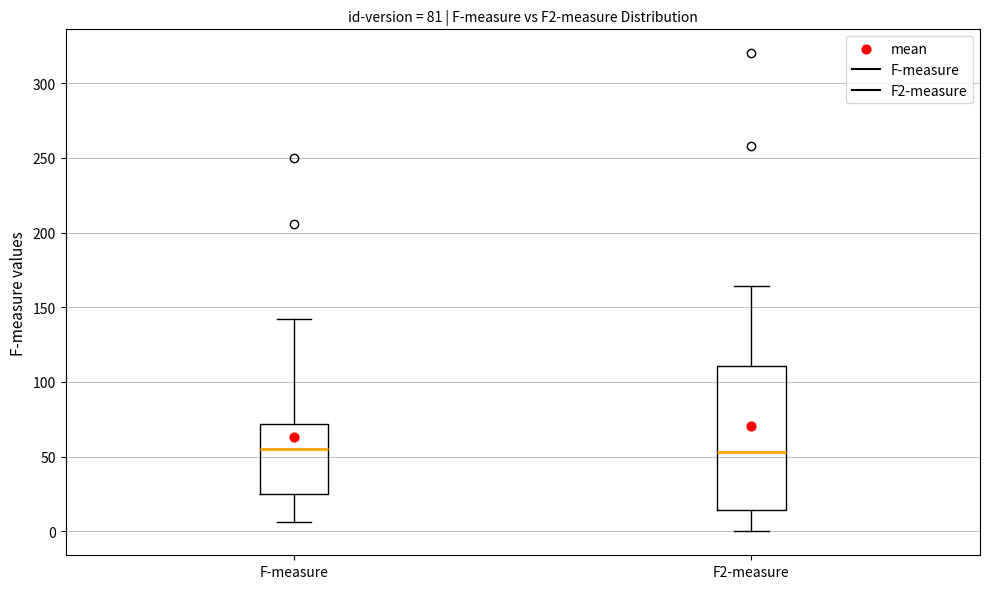

Which box is the tallest, from its lower edge to its upper edge?

F2-measure